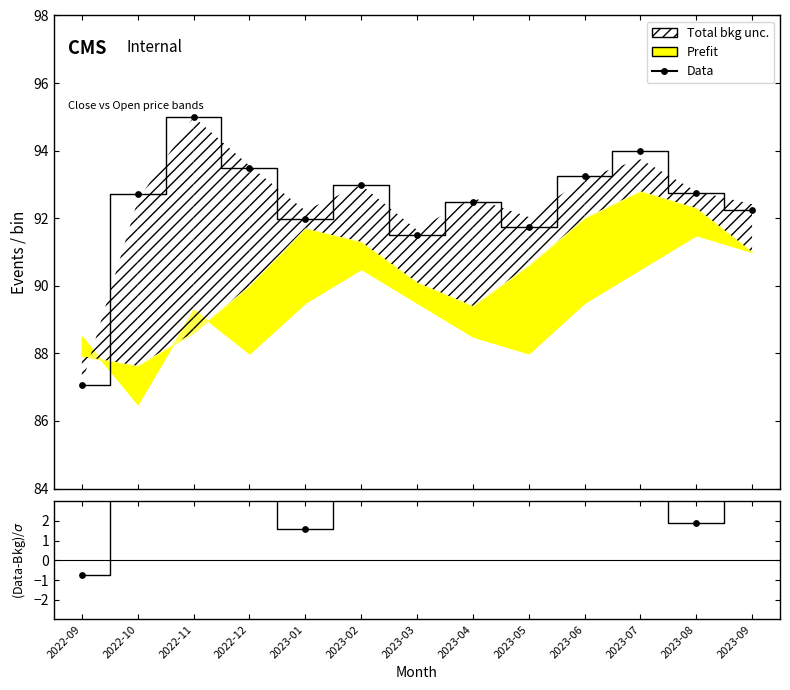

Which series has the largest total across all categories?

Data